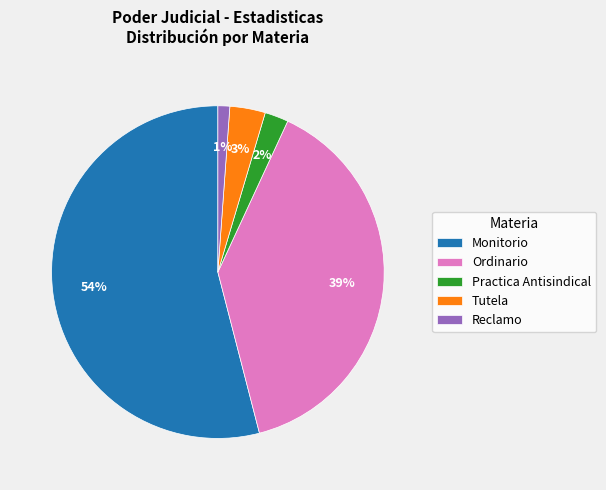

Which category has the smallest portion of the pie?

Reclamo